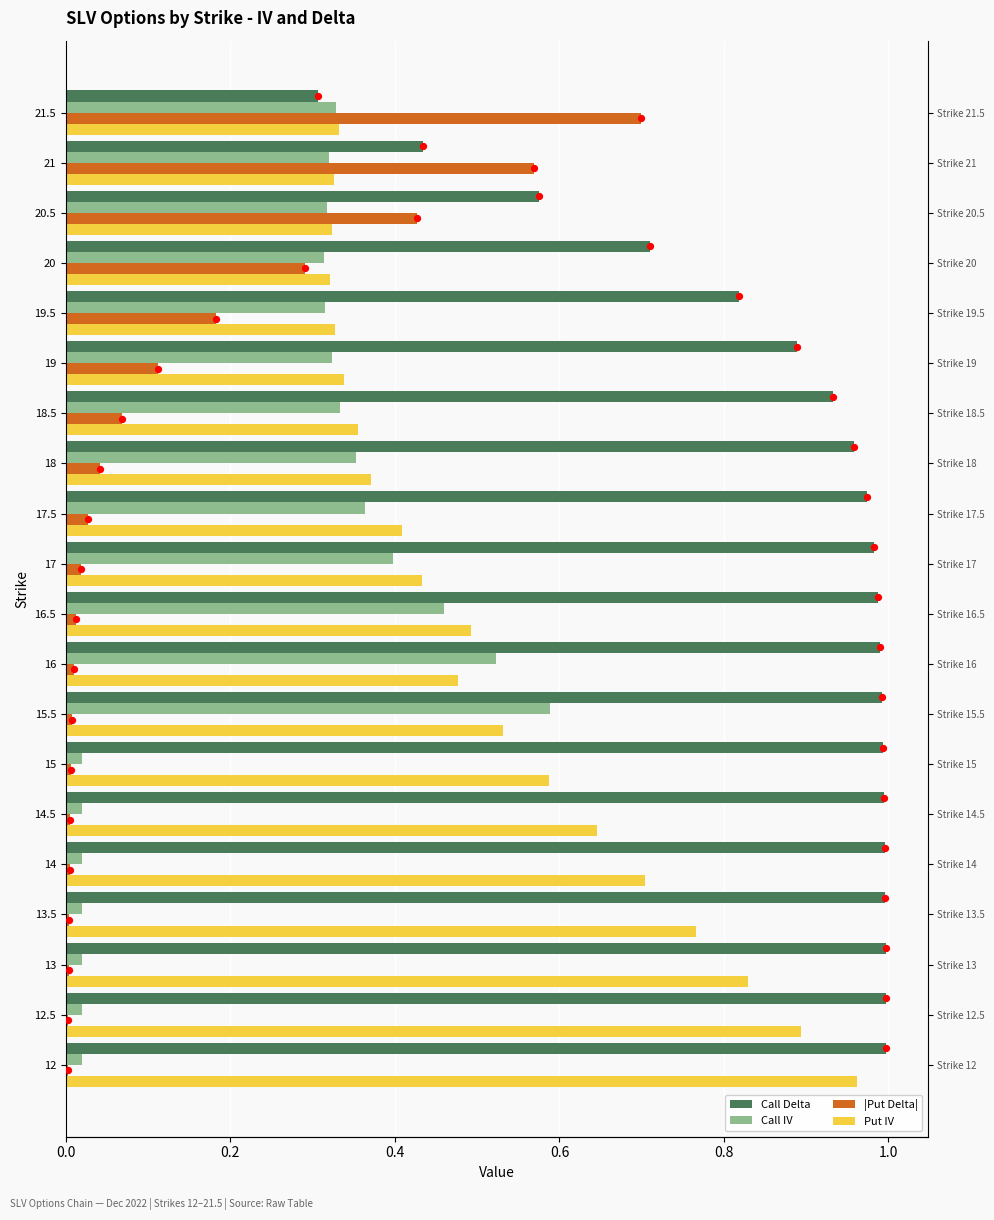

At how many categories does at least one series exceed 0?

20